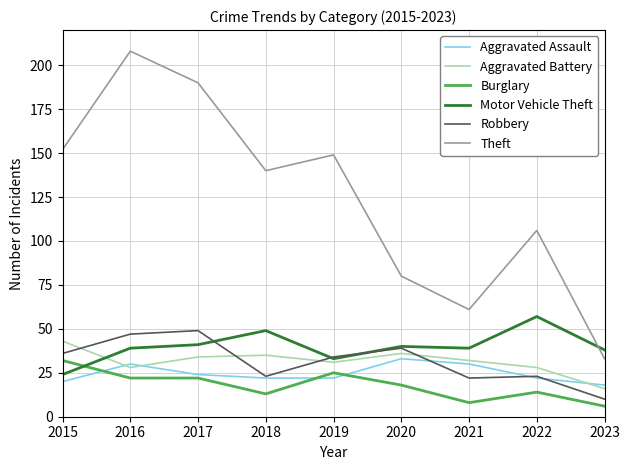

Reading right to left, extract all data points from this chart.

Aggravated Assault: 18	22	30	33	22	22	24	30	20
Aggravated Battery: 16	28	32	36	31	35	34	28	43
Burglary: 6	14	8	18	25	13	22	22	32
Motor Vehicle Theft: 38	57	39	40	33	49	41	39	24
Robbery: 10	23	22	39	34	23	49	47	36
Theft: 33	106	61	80	149	140	190	208	152